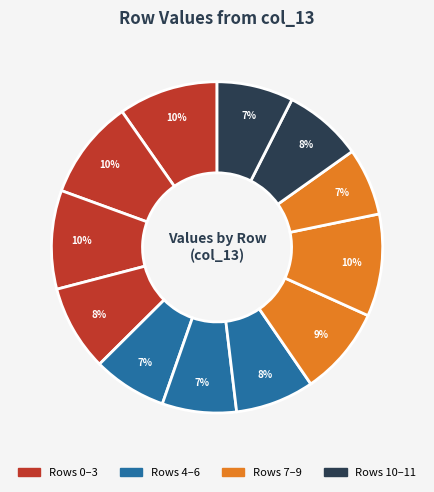

How many segments does this pie chart have?

12